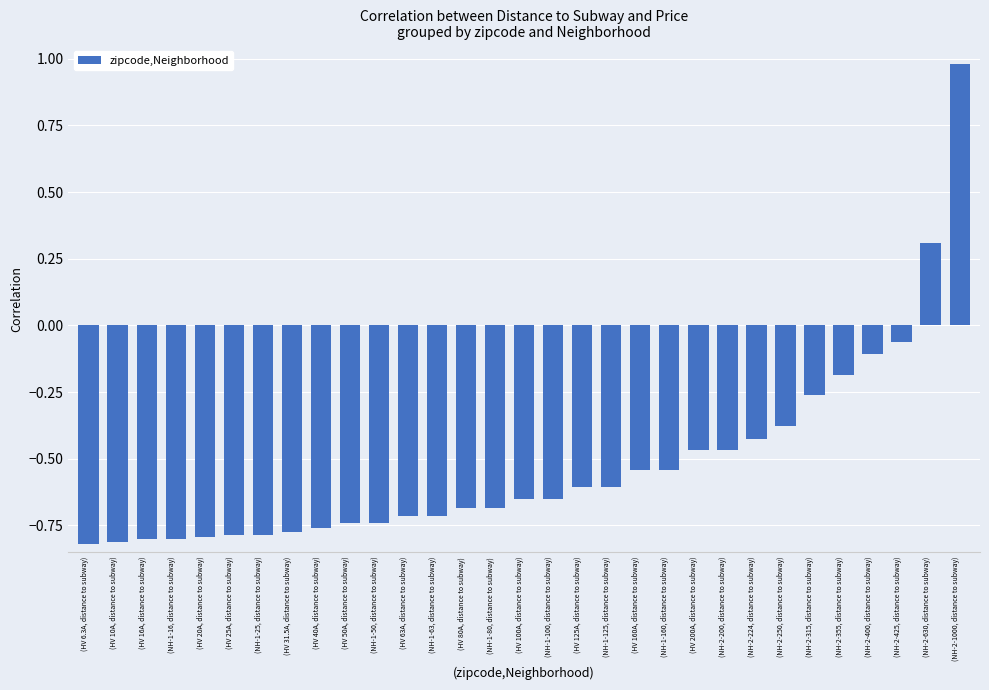

Which category has the highest value across all series?

(NH-2-1000, distance to subway)